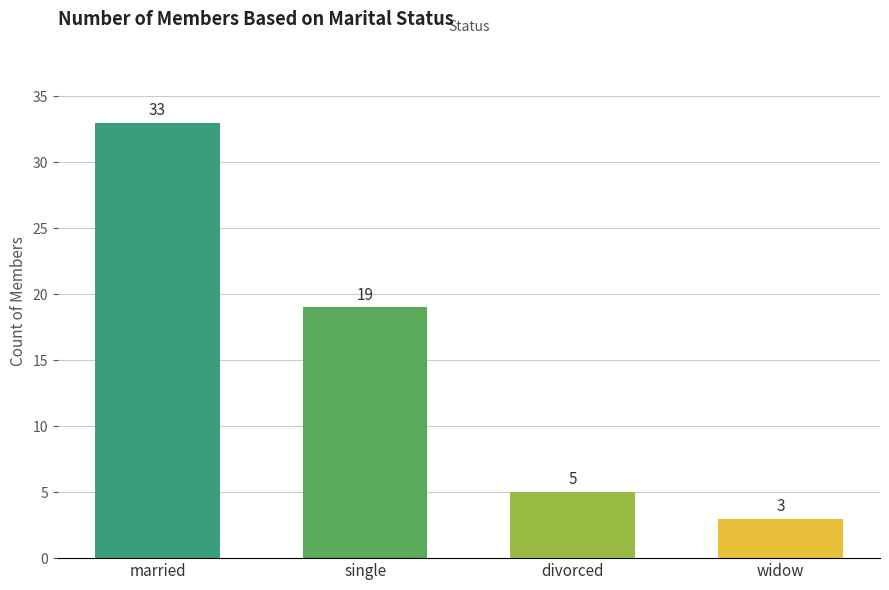

What is the sum of all values?

60